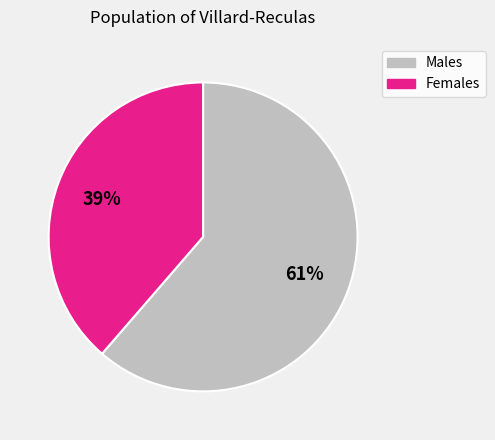

Does any single category account for the majority?

Yes